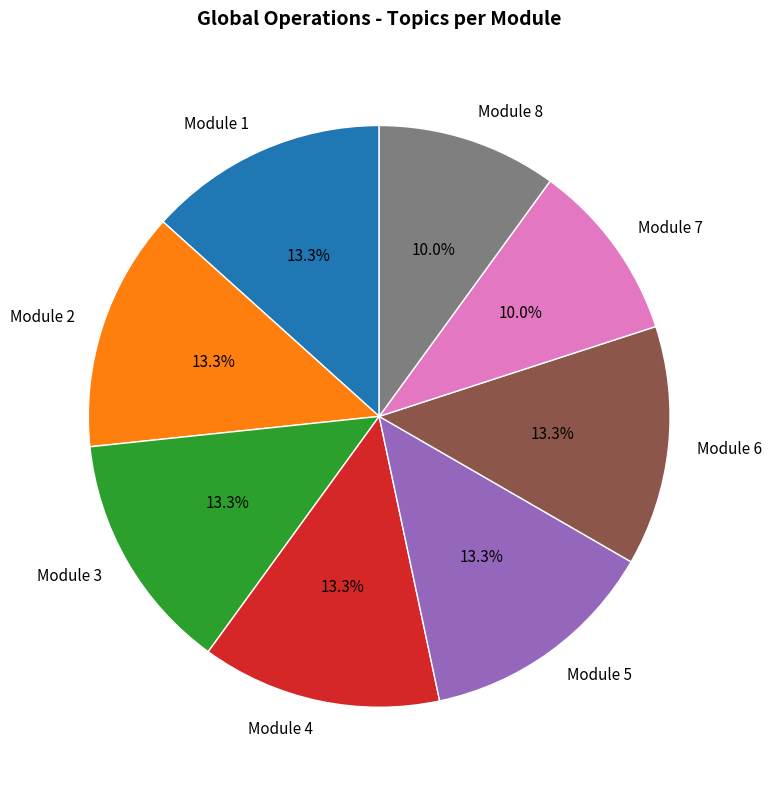

What percentage is the Module 1 slice, to the nearest percent?

13%